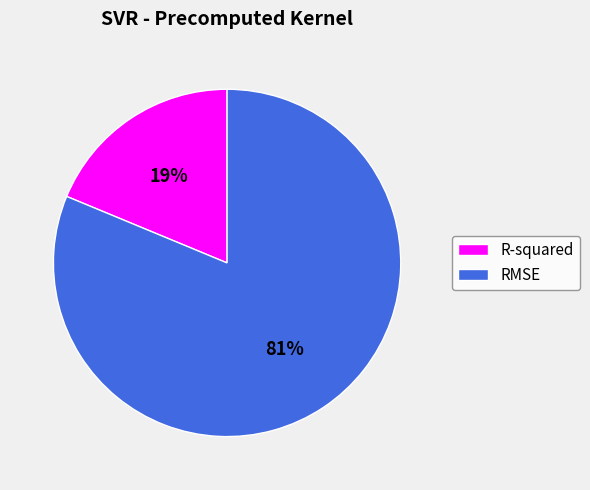

Does any single category account for the majority?

Yes